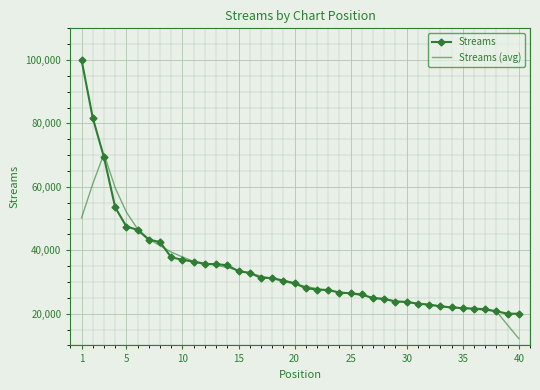

Which series has the largest range (max minus min)?

Streams